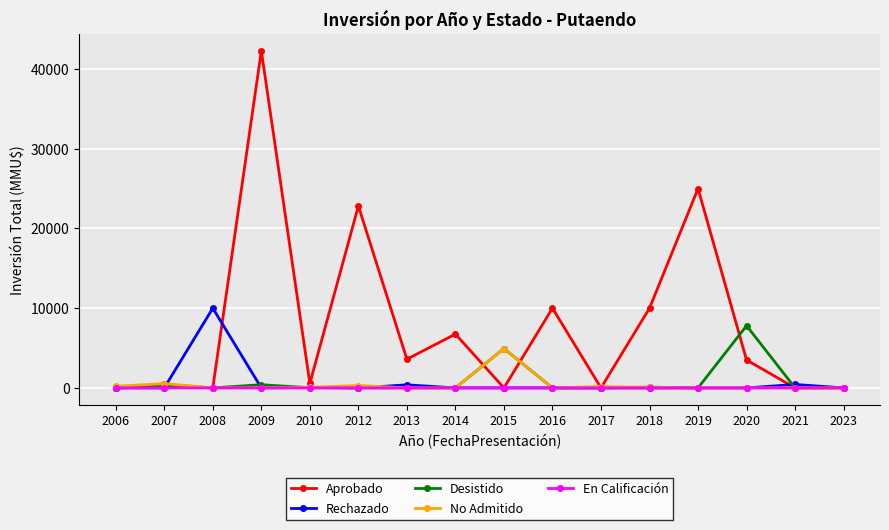

Which category has the highest value in the Rechazado series?

2008